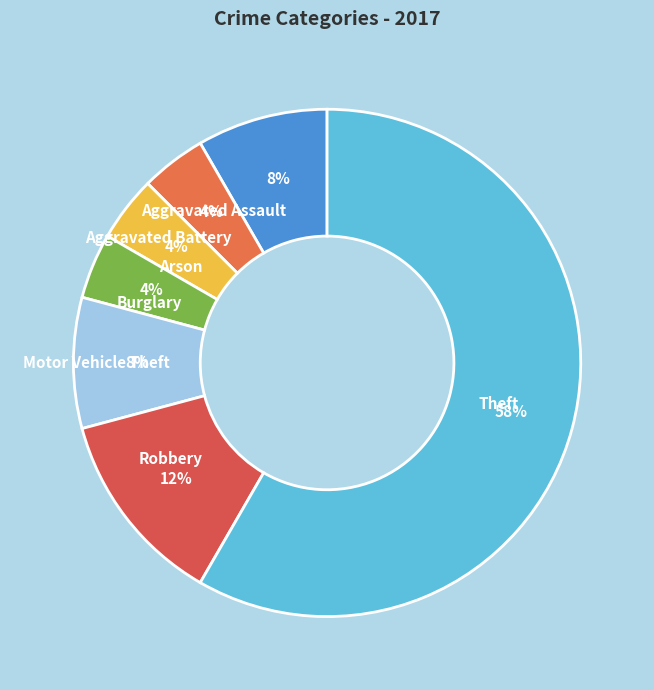

True or false: Robbery accounts for 12% of the total.

True